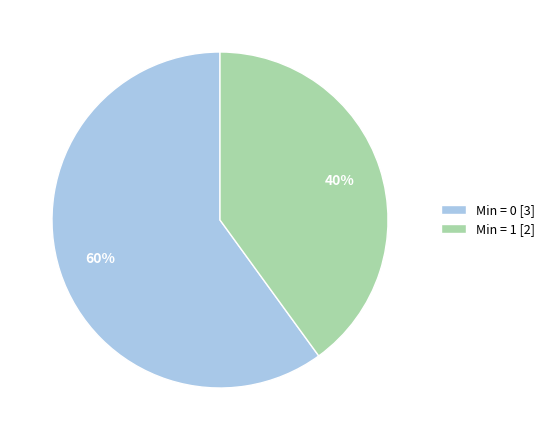

How many segments does this pie chart have?

2